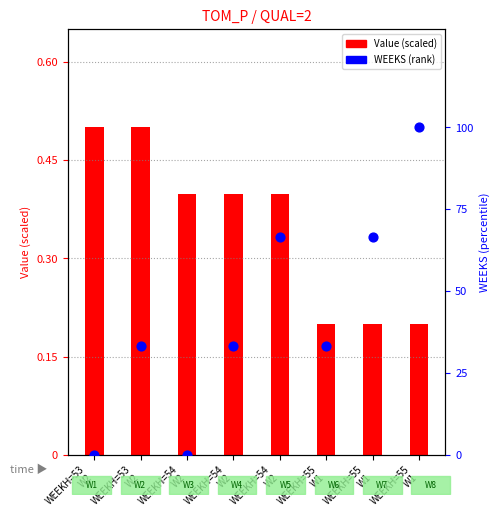

What is the total value across all series at WEEKH=54
W2?

0.4